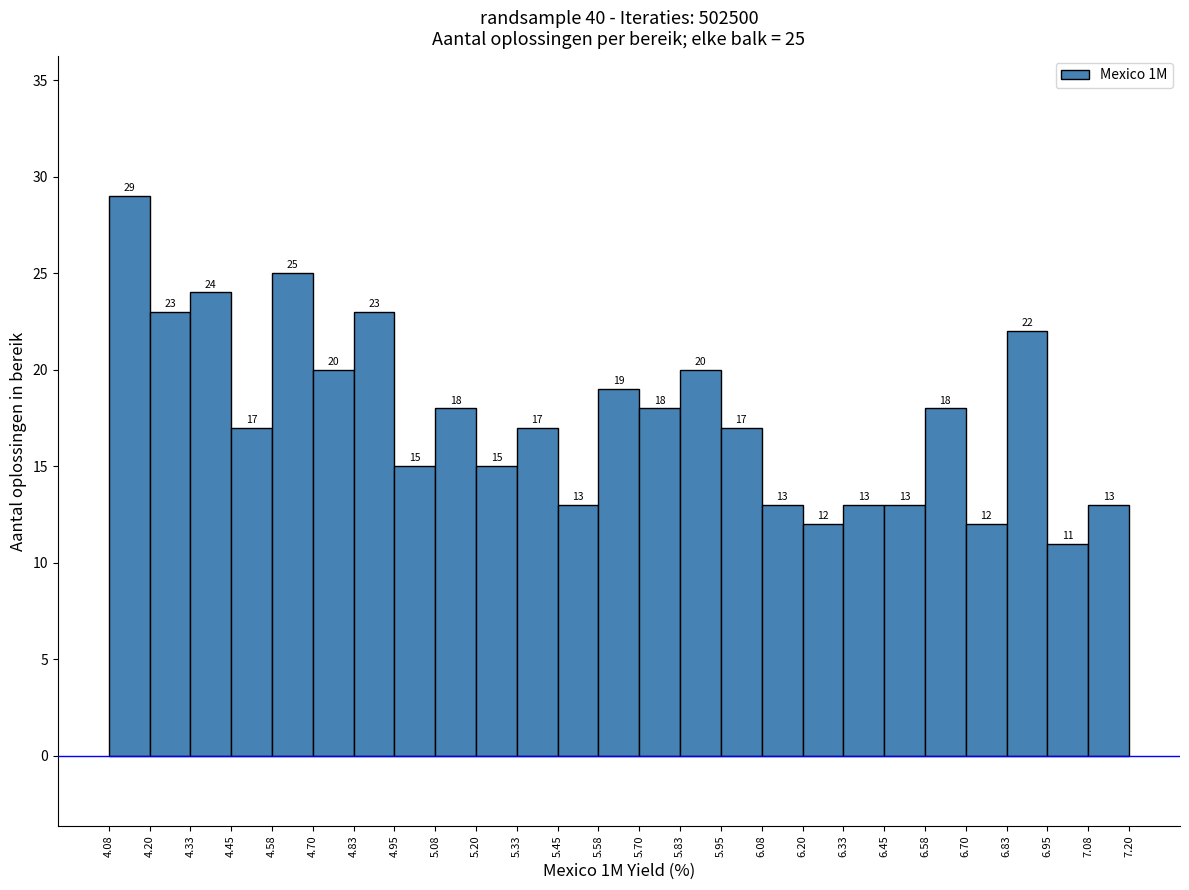

Over which range of the x-axis is the bar tallest?

4.08 to 4.20